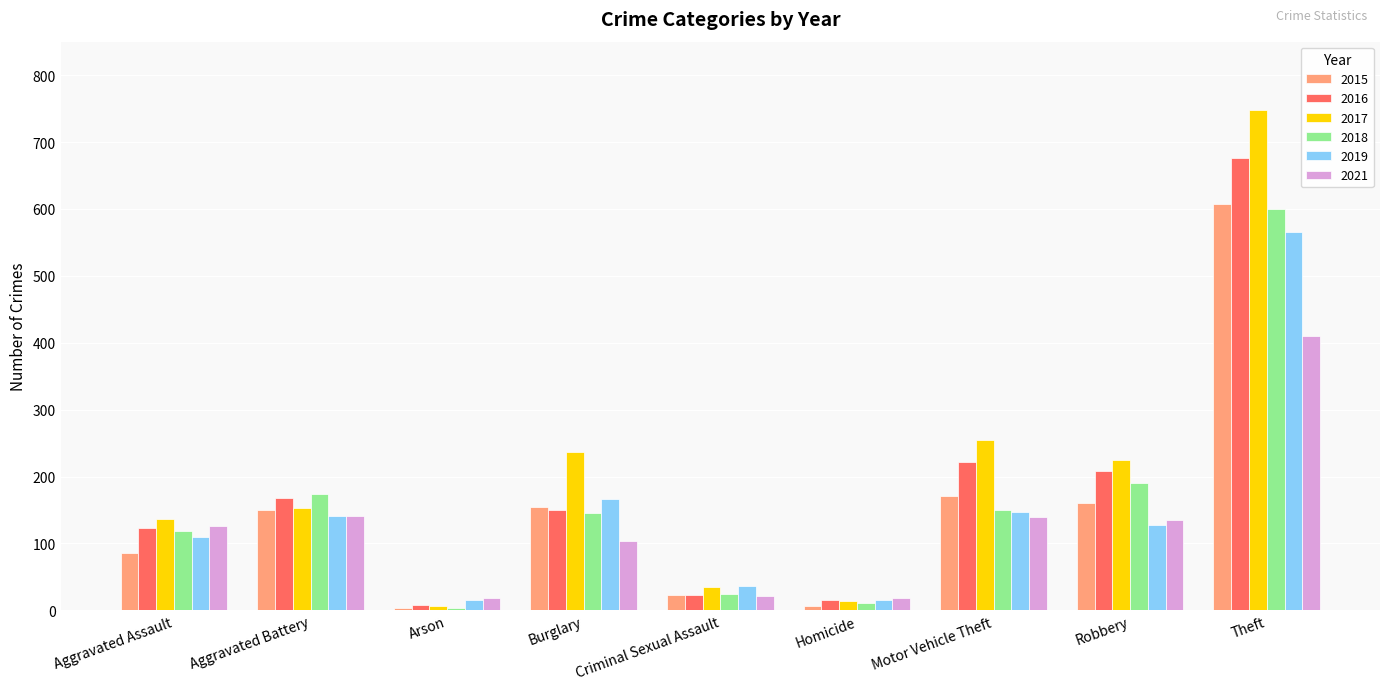

What are all the series names shown in the legend?

2015, 2016, 2017, 2018, 2019, 2021